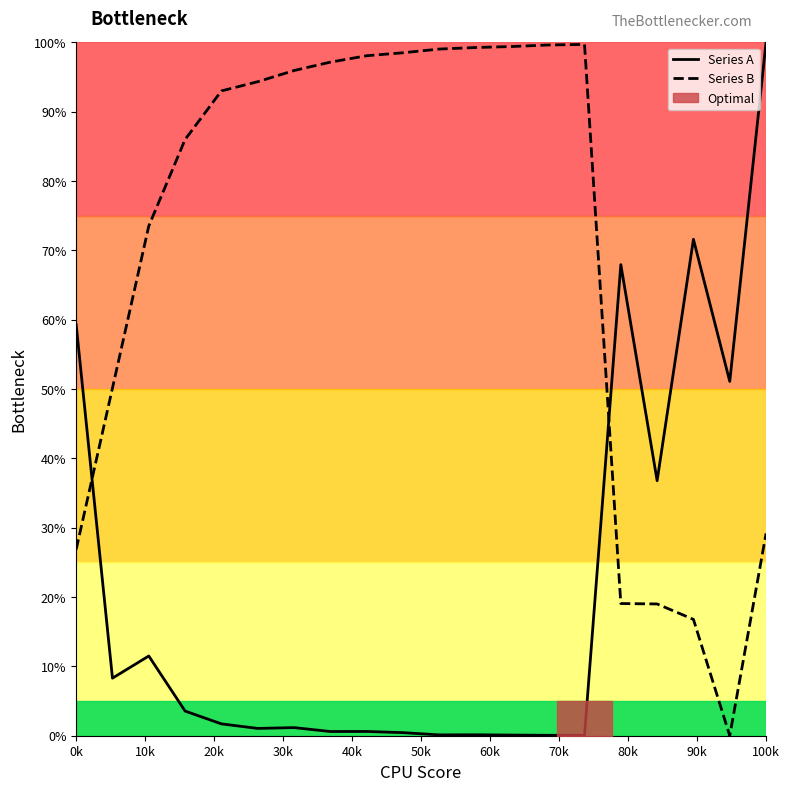

How many interior local valleys does the Series A series have?

7